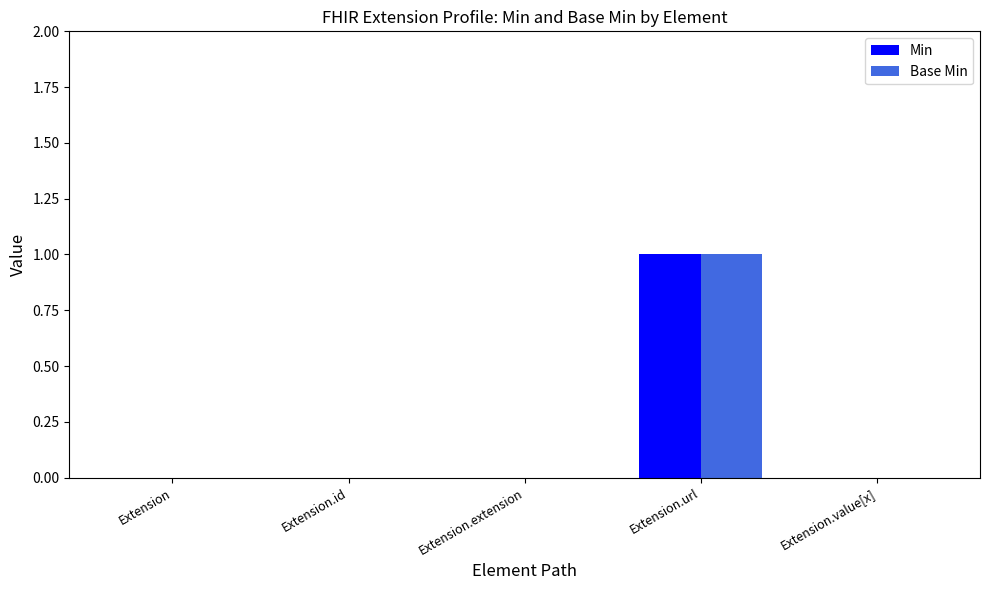

Reading right to left, what are all the values shown in this chart?

Min: Extension.value[x]=0	Extension.url=1	Extension.extension=0	Extension.id=0	Extension=0
Base Min: Extension.value[x]=0	Extension.url=1	Extension.extension=0	Extension.id=0	Extension=0